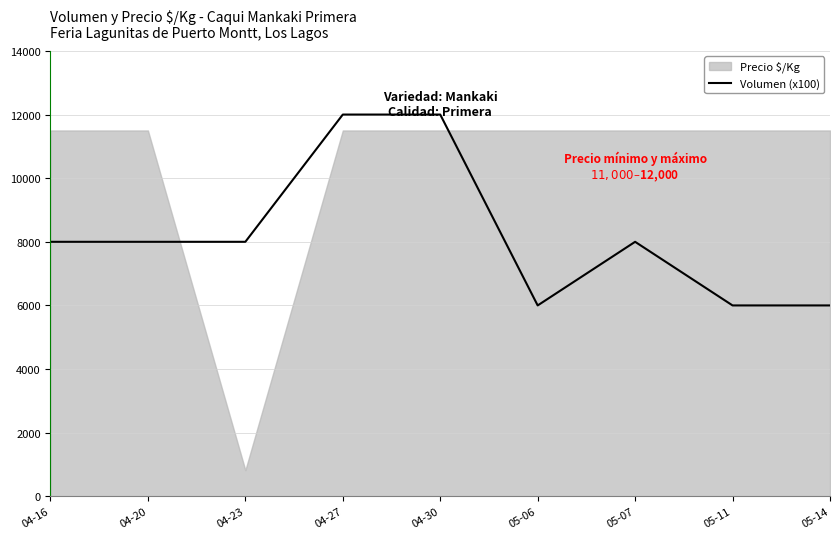

True or false: the data has more than 0 interior local peaks.

True